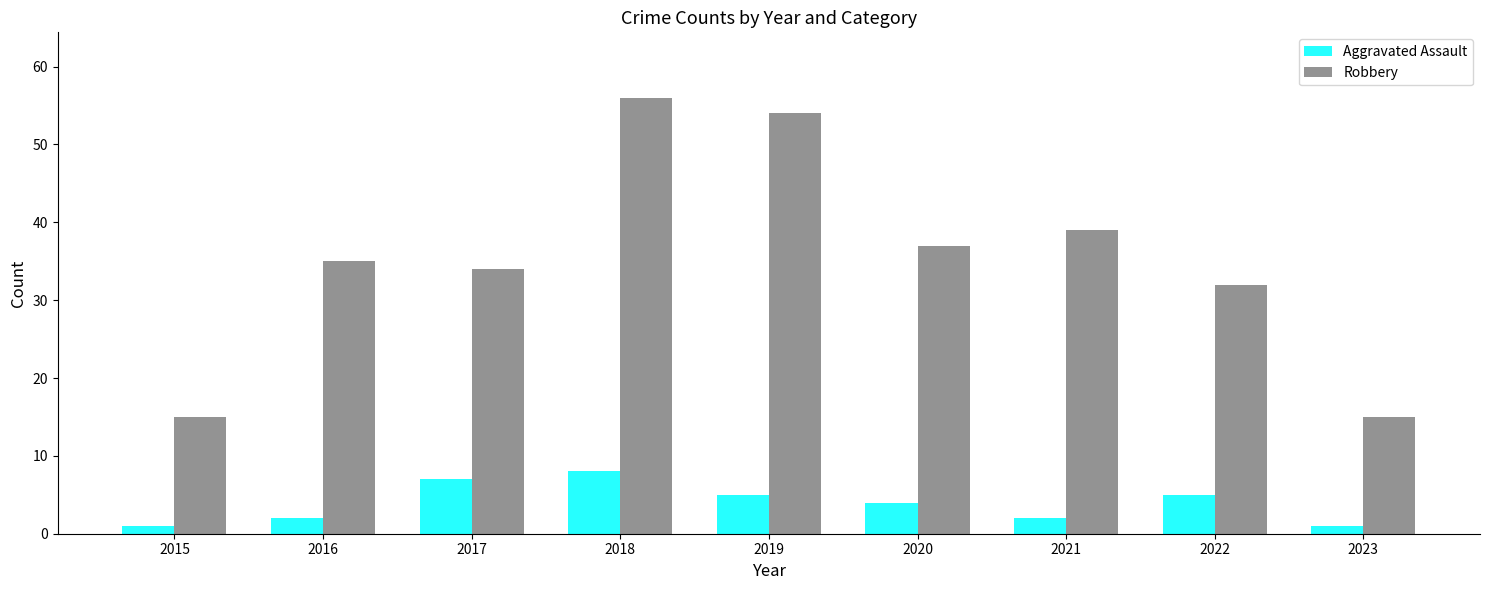

What is the sum of all Aggravated Assault values?

35